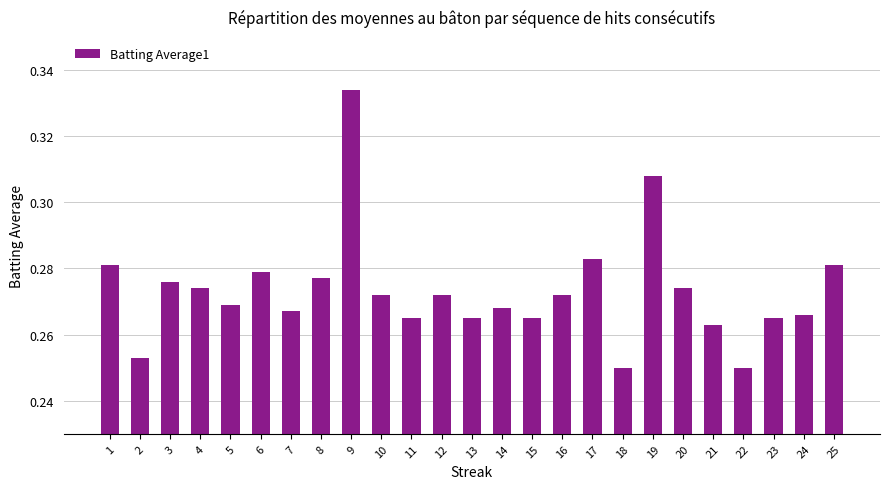

Count the number of data series in this chart.

1